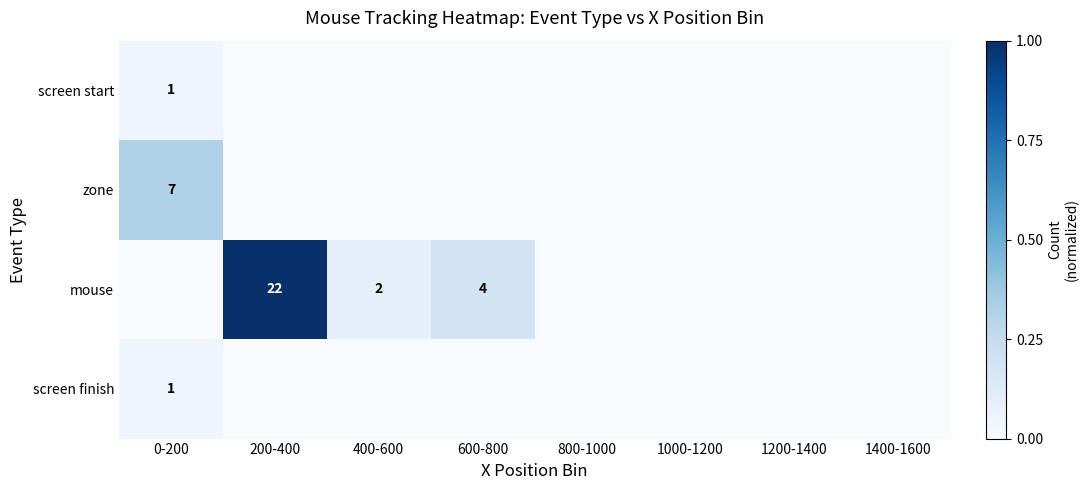

True or false: mouse has a value of 3 at 400-600.

False